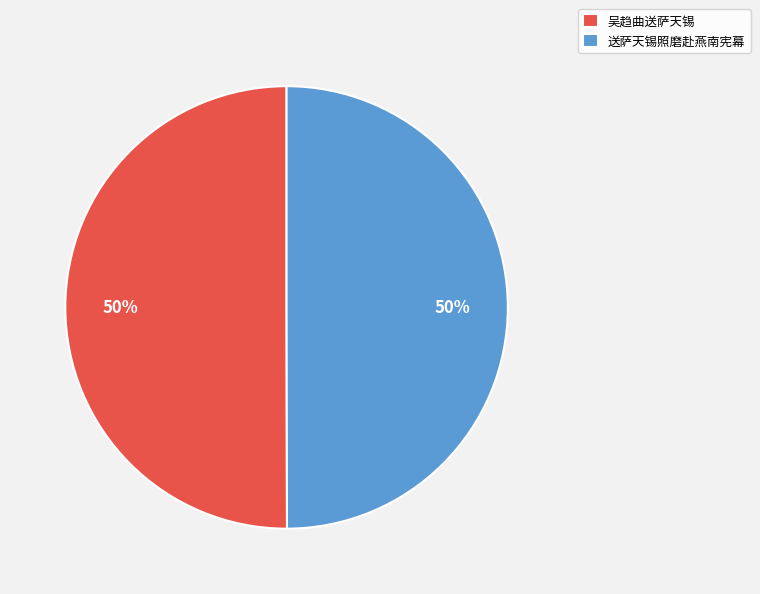

Combined, do 送萨天锡照磨赴燕南宪幕 and 吴趋曲送萨天锡 account for over 50%?

Yes